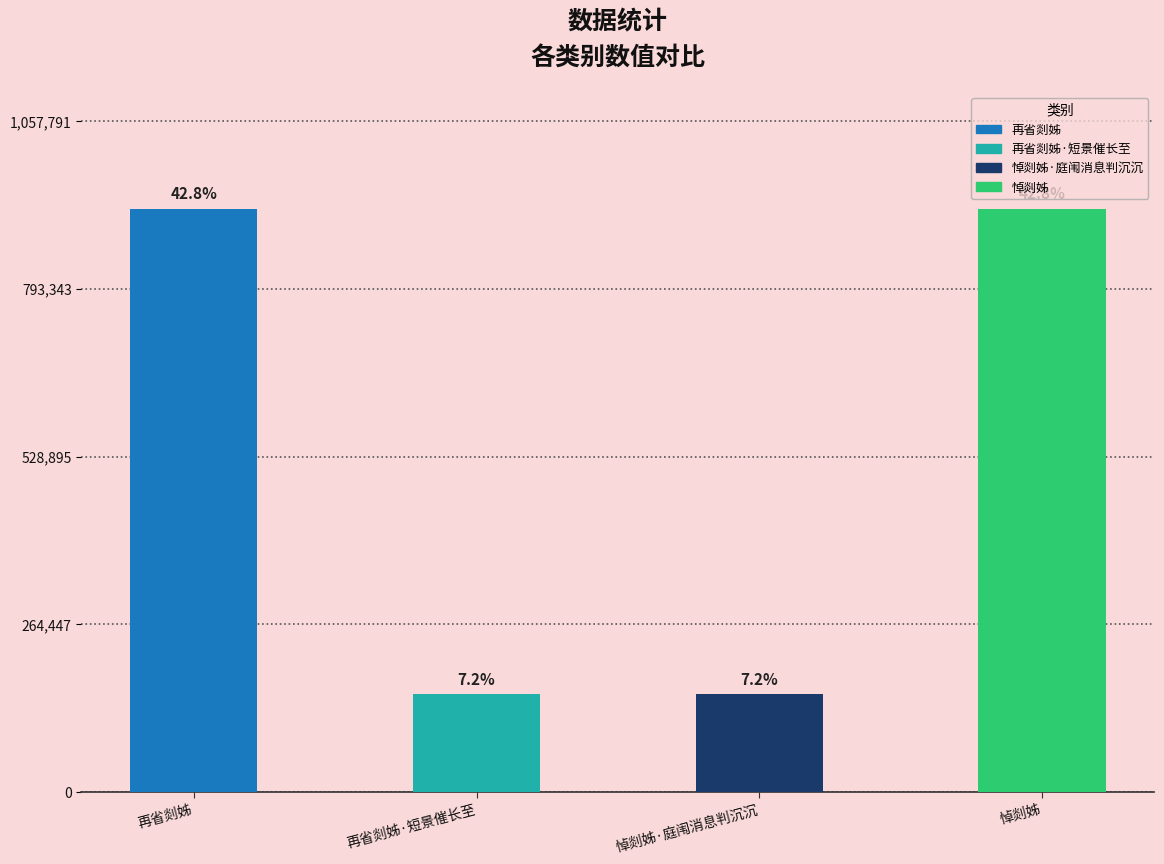

What is the label of the 2nd bar from the left?

再省剡姊·短景催长至